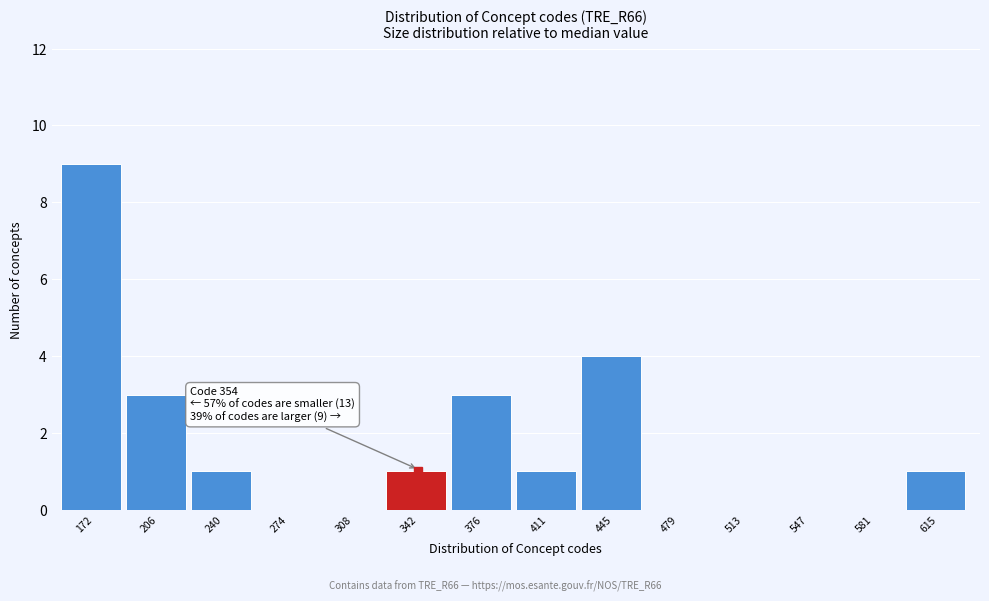

Reading right to left, extract all data points from this chart.

615=1	581=0	547=0	513=0	479=0	445=4	411=1	376=3	342=1	308=0	274=0	240=1	206=3	172=9